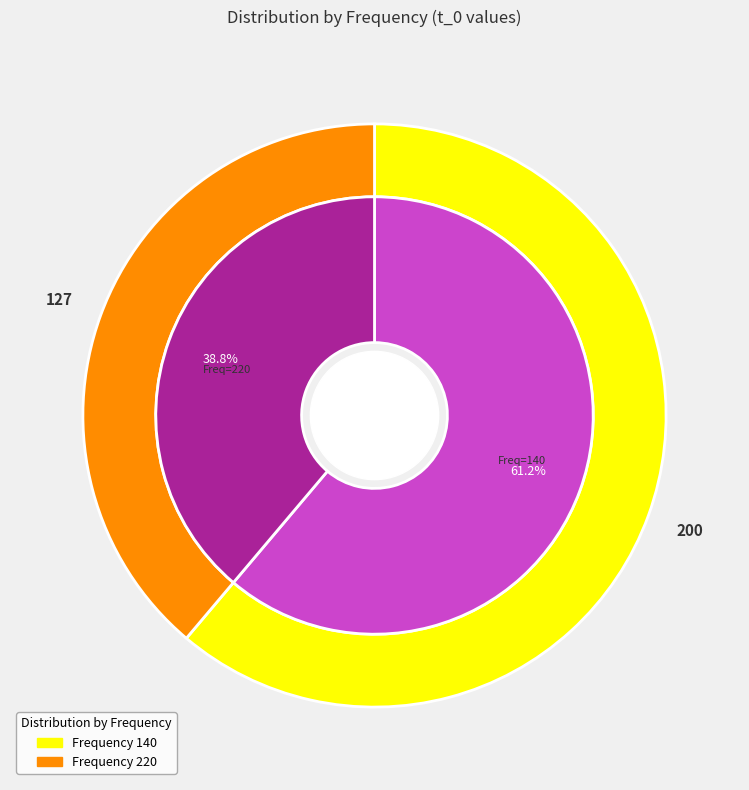

Is it true that 140 is 61% of the pie?

True